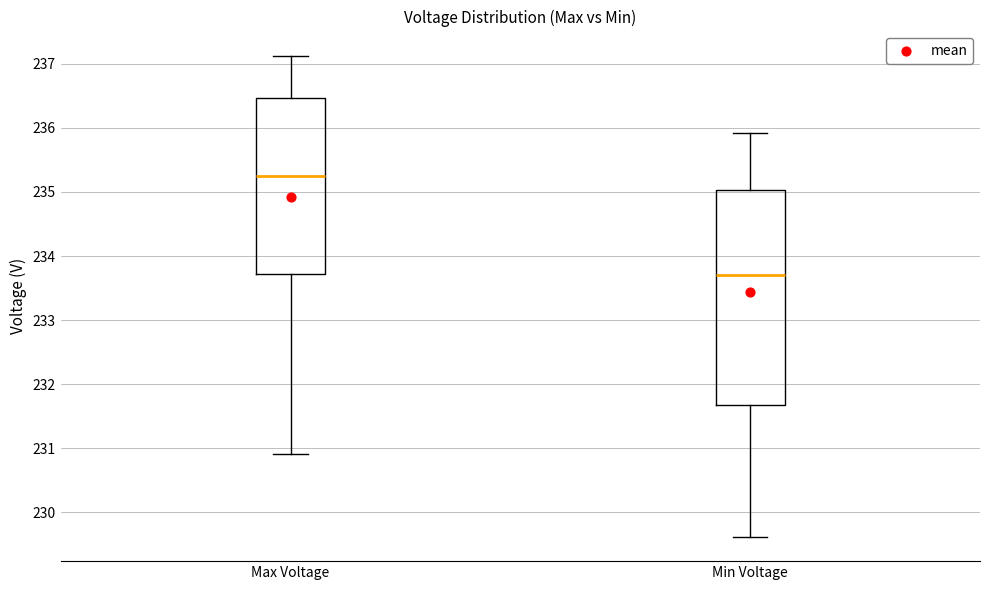

Comparing the boxes themselves (not the whiskers), which one is the tallest?

Min Voltage